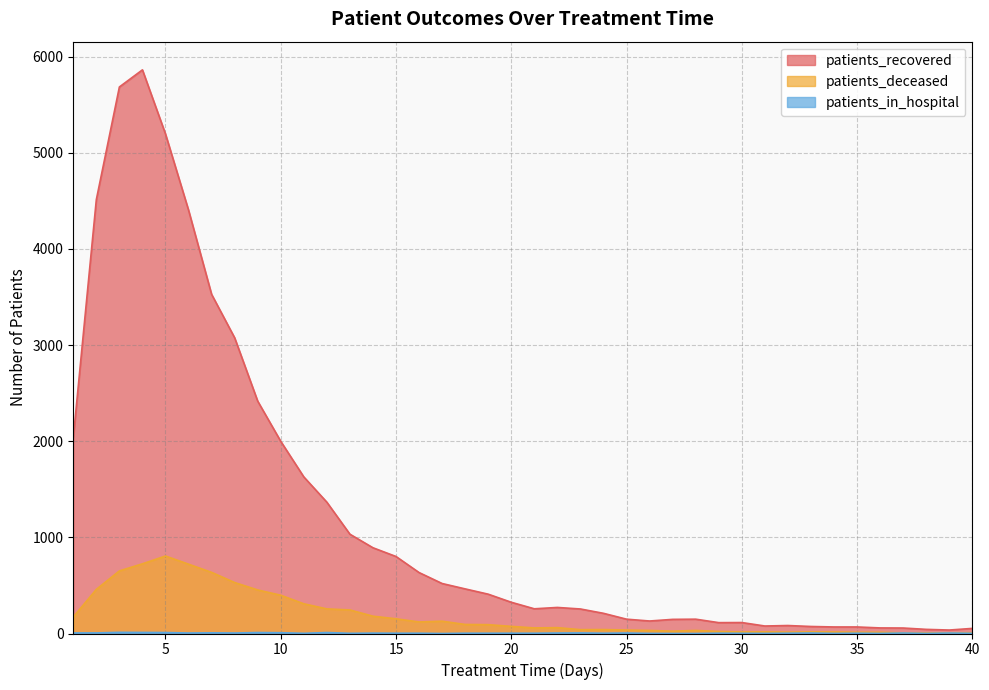

What is the value of the patients_deceased point at the 33rd from the left?

17